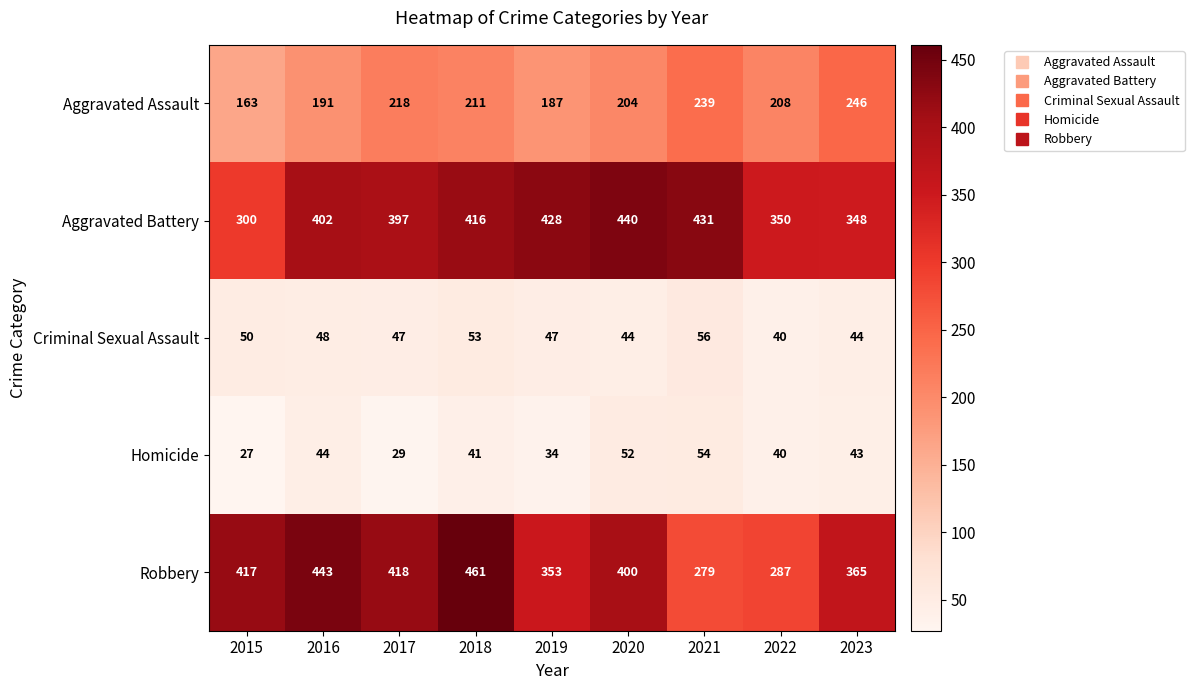

Is it true that Criminal Sexual Assault equals 44 at 2023?

True